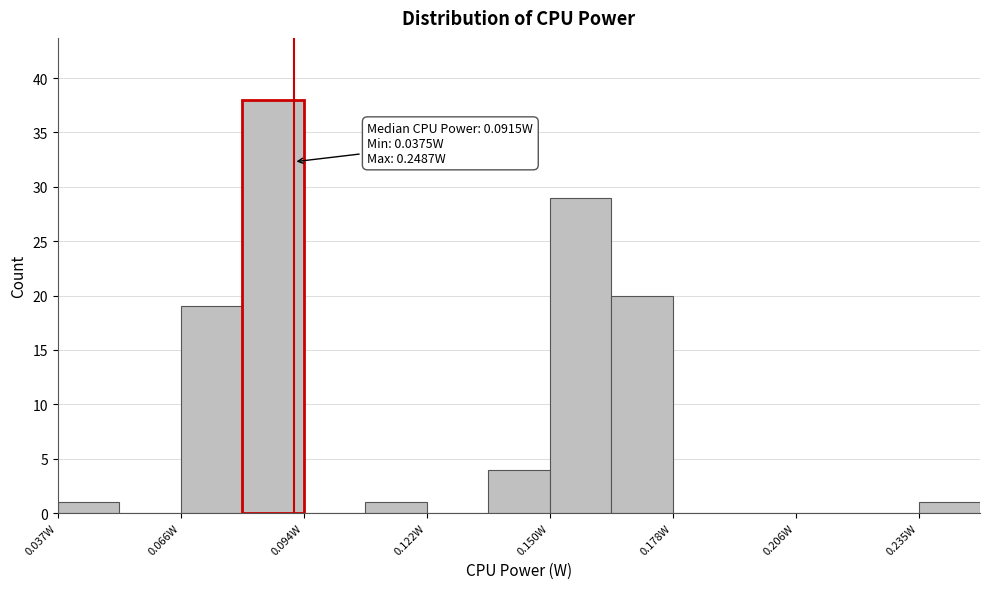

Read against the x-axis, roughly where is the centre of the tallest bar?

0.085